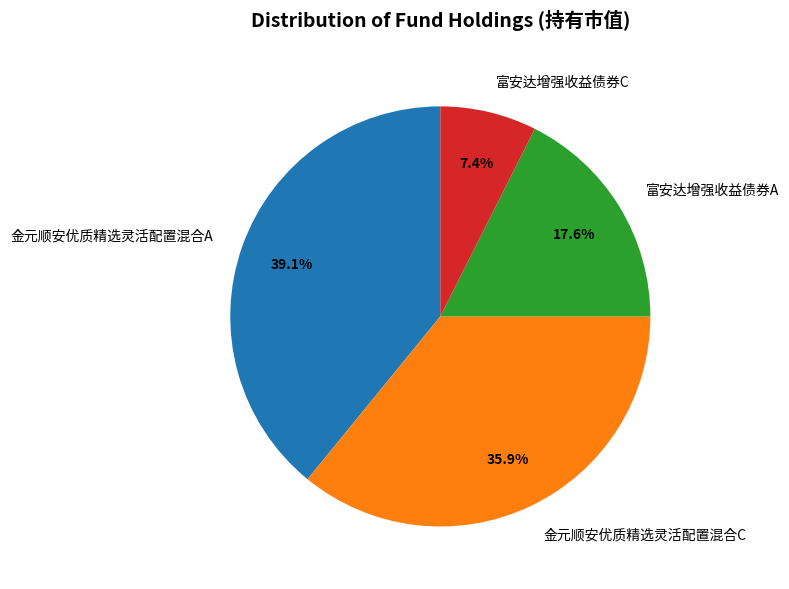

Which slice is the smallest?

富安达增强收益债券C